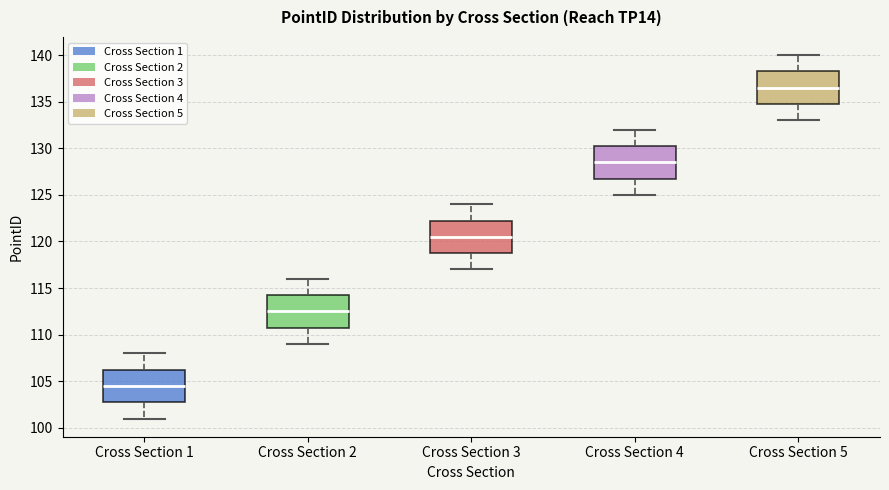

Reading left to right, transcribe this box plot: for each box, give where its median line is, the range the box spans, and where its two whiskers end, as read against the y-axis. The values are not printed on the chart, so give them approximately, as read against the axis.

Cross Section 1: median 104.5, box 103.0 to 106.5, whiskers 101.0 to 108.0
Cross Section 2: median 112.5, box 111.0 to 114.5, whiskers 109.0 to 116.0
Cross Section 3: median 120.5, box 119.0 to 122.5, whiskers 117.0 to 124.0
Cross Section 4: median 128.5, box 127.0 to 130.5, whiskers 125.0 to 132.0
Cross Section 5: median 136.5, box 135.0 to 138.5, whiskers 133.0 to 140.0